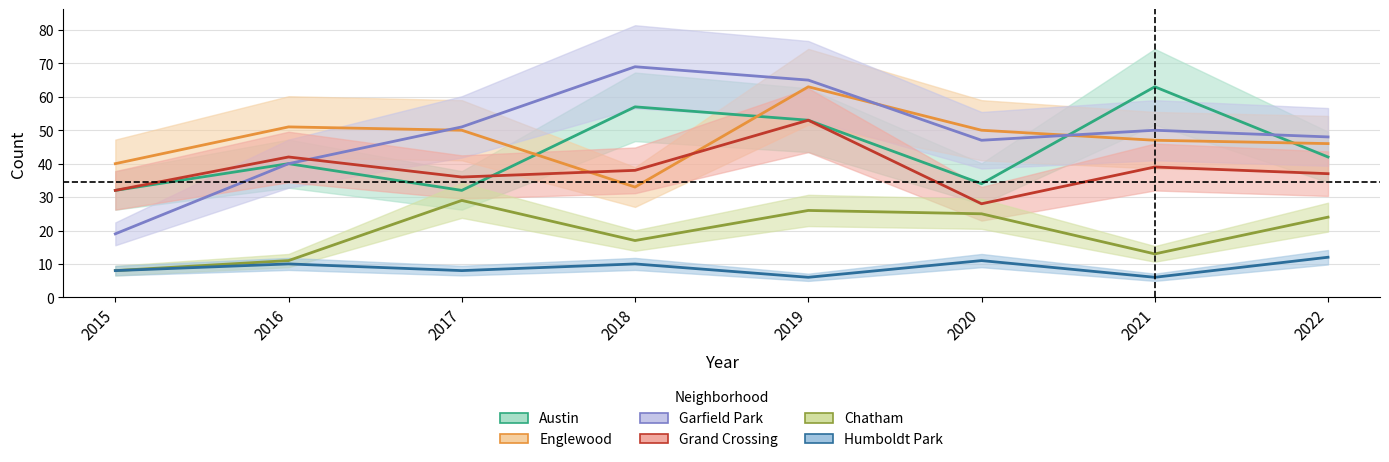

How many values in the Austin series exceed 42?

3